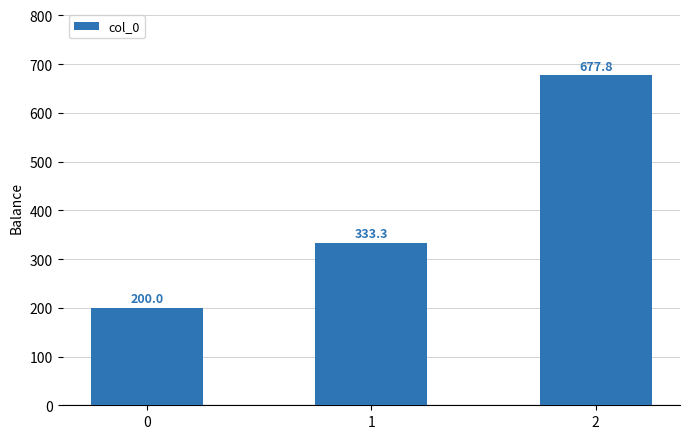

What is the value of the 3rd bar from the left?

677.8